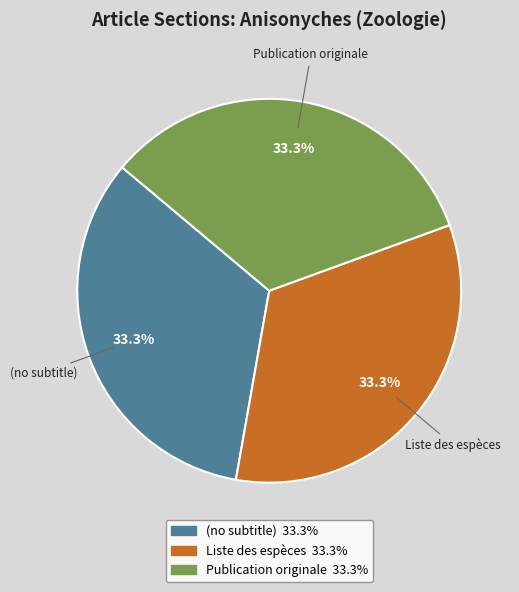

How many slices are in this pie chart?

3